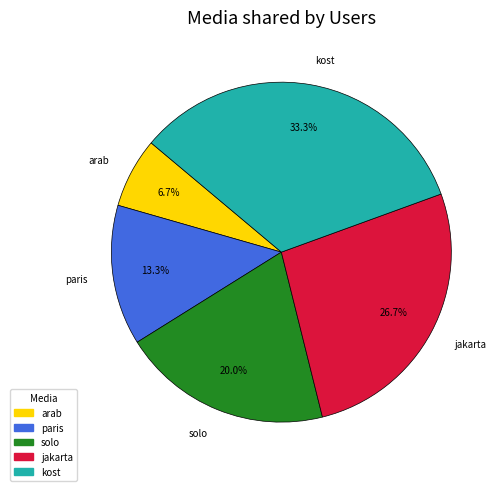

What percentage is the solo slice, to the nearest percent?

20%